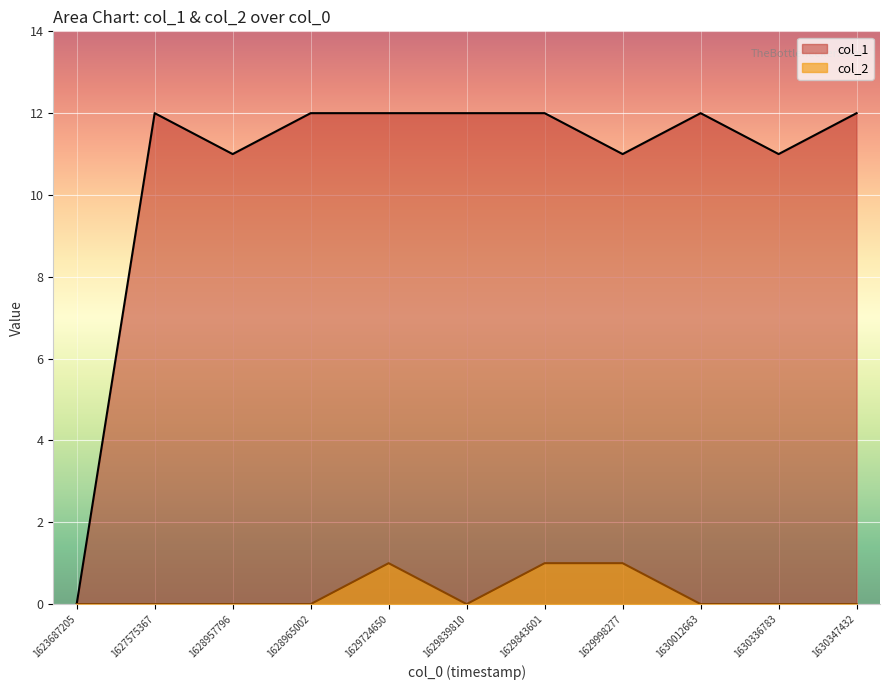

What is the spread (max minus min) of values at 1629839810?

12